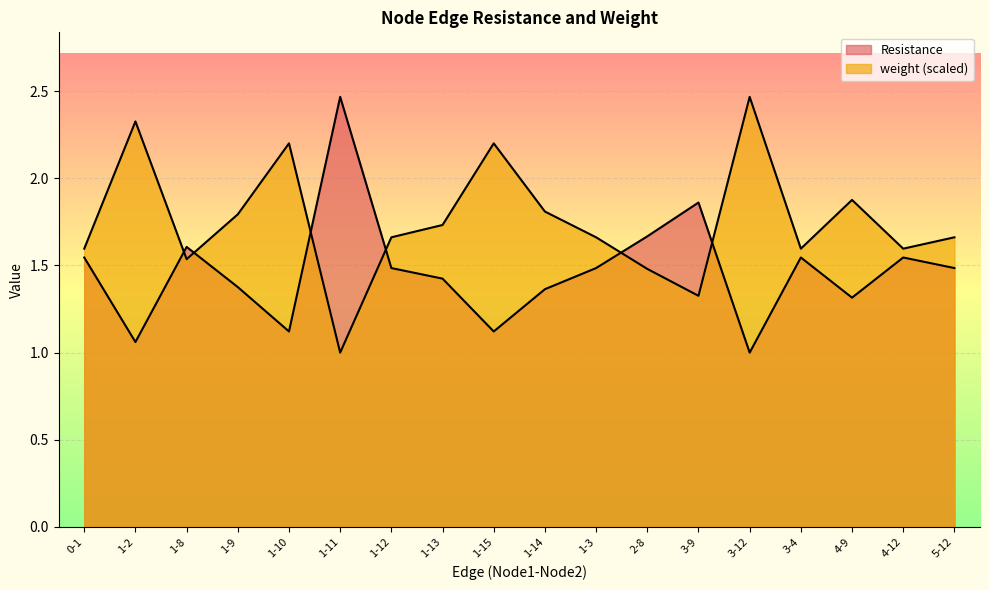

What is the sum of the Resistance values at 4-12 and 1-3?

3.0